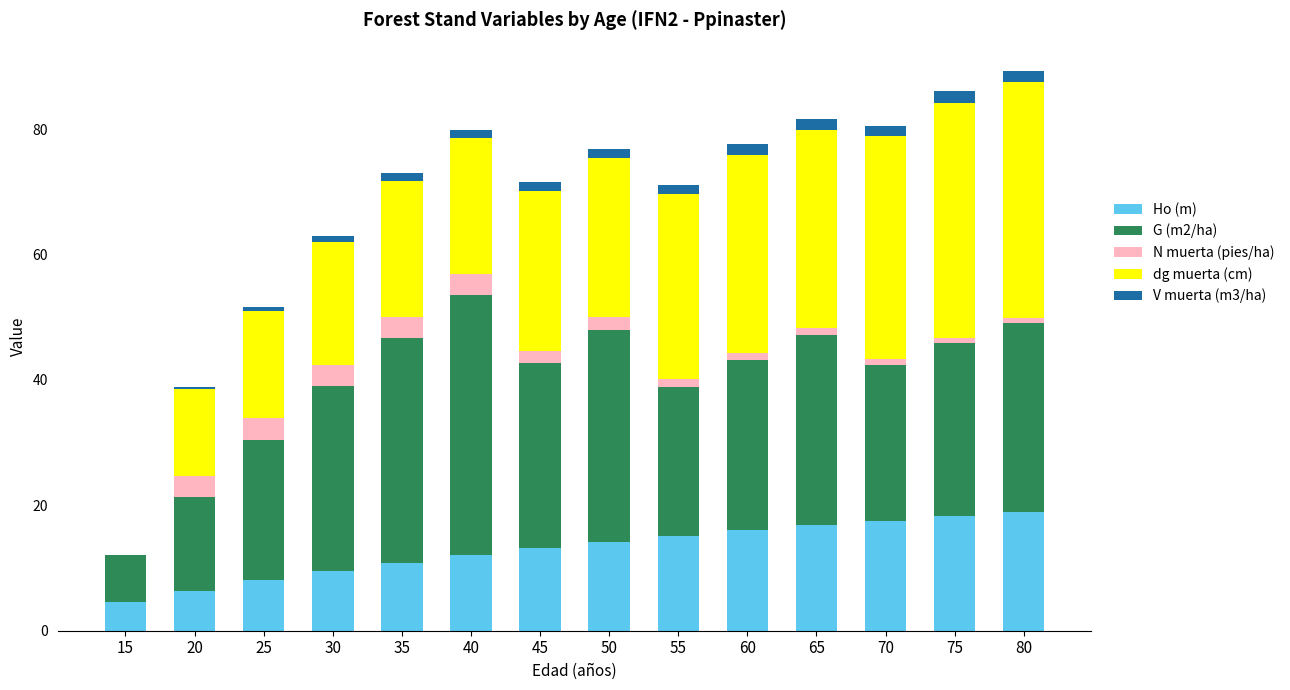

The Ho (m) series shows 25.3 at 60. True or false?

False